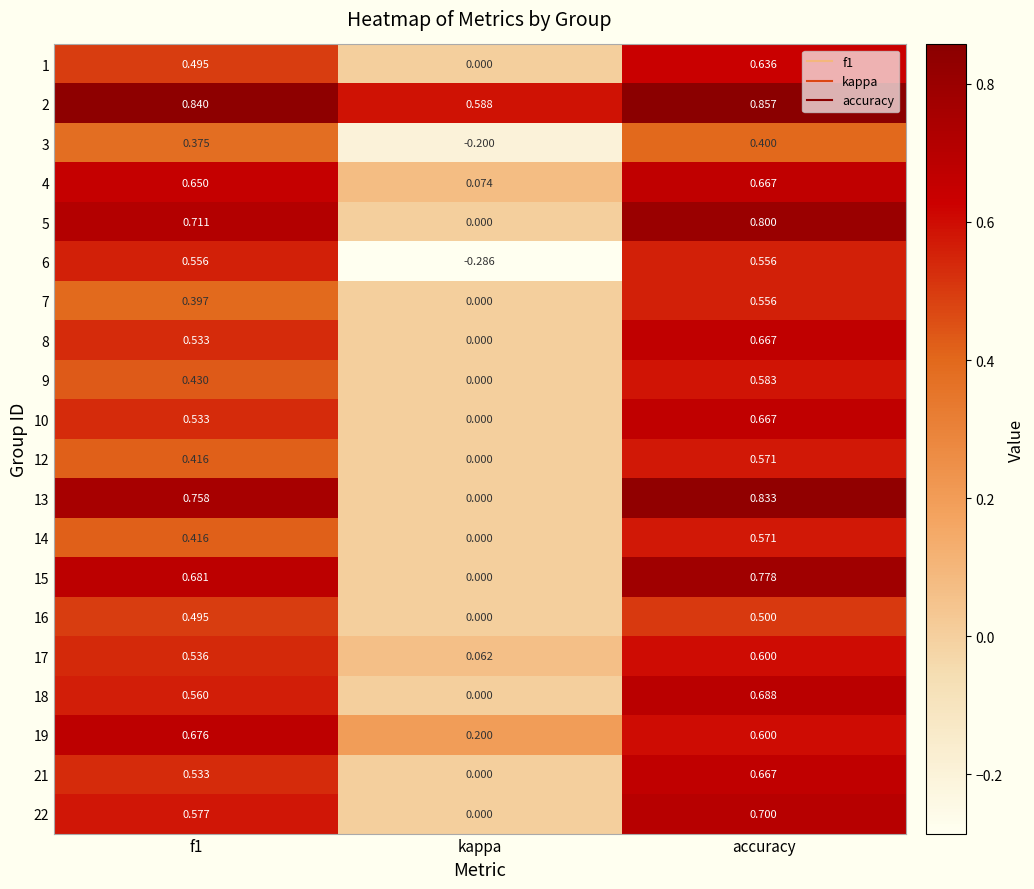

At which category is the sum across all series the highest?

accuracy